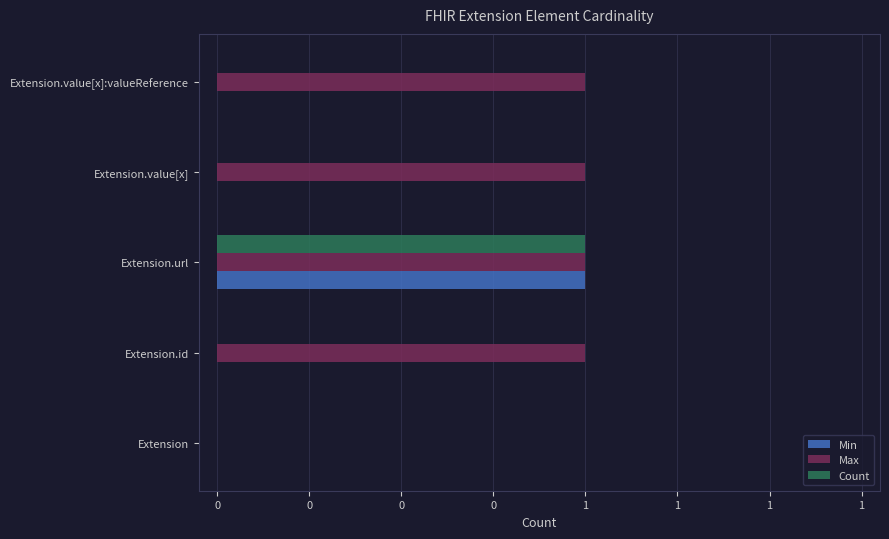

What are all the series names shown in the legend?

Min, Max, Count